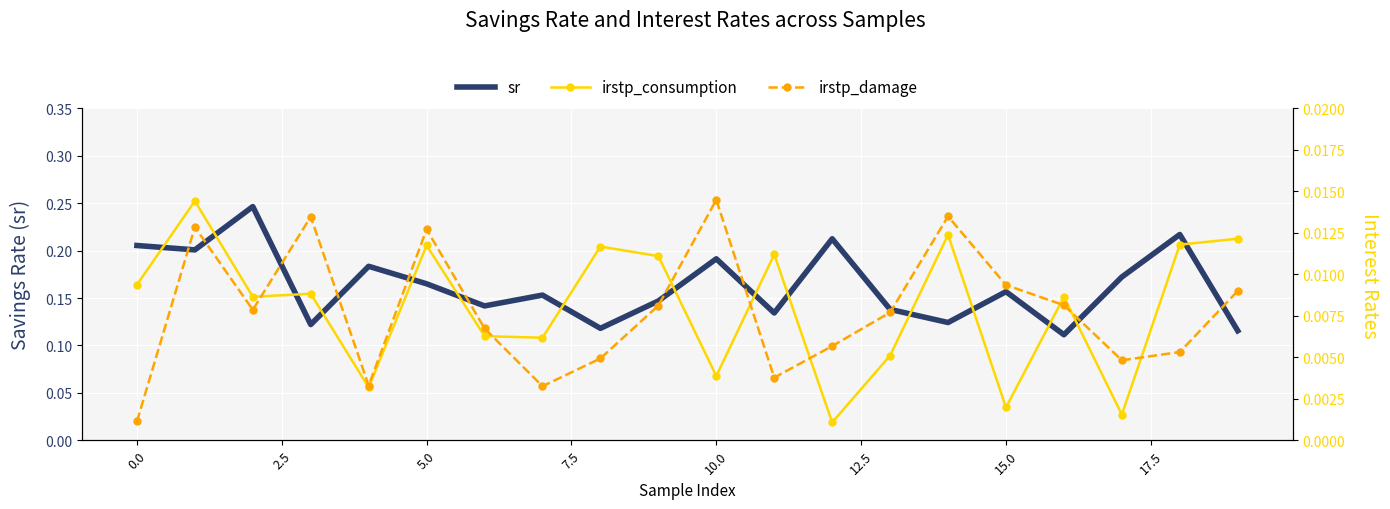

The value of sr at 5.0 is 0.0. True or false?

False